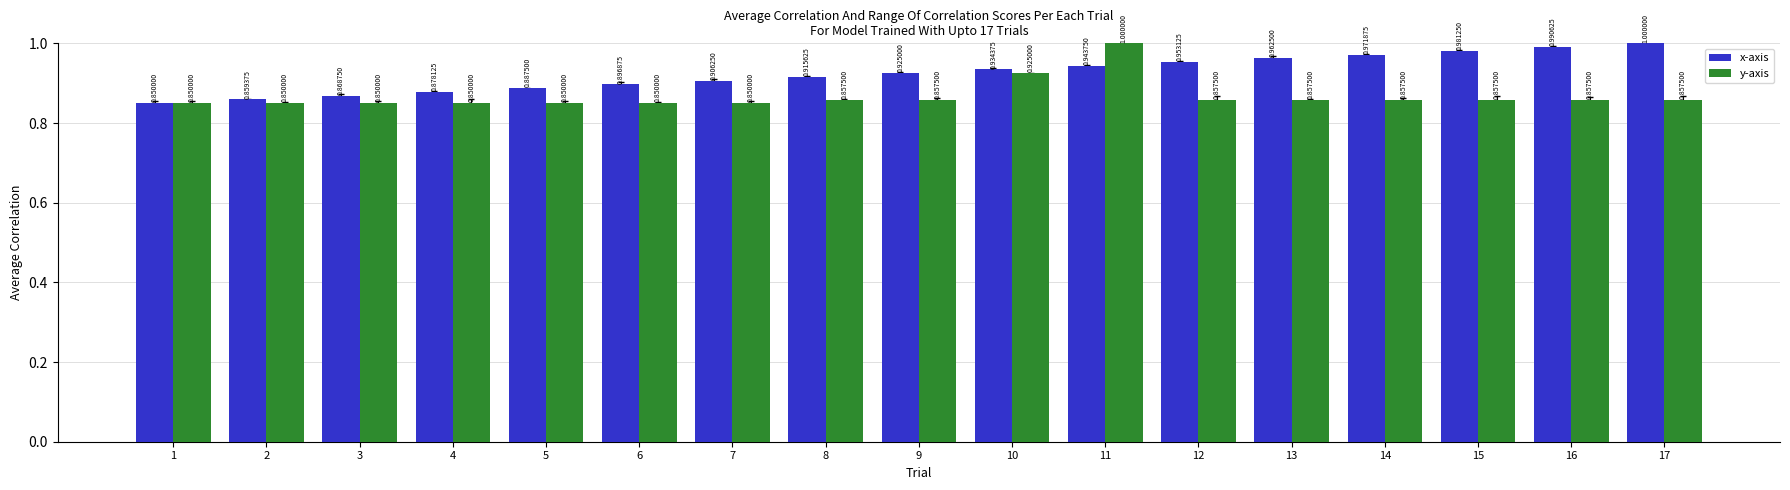

Does the chart contain any negative values?

No